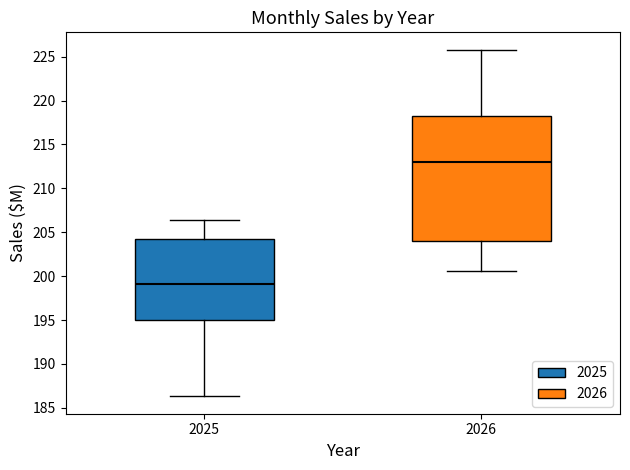

Reading left to right, transcribe this box plot: for each box, give where its median line is, the range the box spans, and where its two whiskers end, as read against the y-axis. The values are not printed on the chart, so give them approximately, as read against the axis.

2025: median 199.0, box 195.0 to 204.0, whiskers 186.5 to 206.5
2026: median 213.0, box 204.0 to 218.0, whiskers 200.5 to 226.0